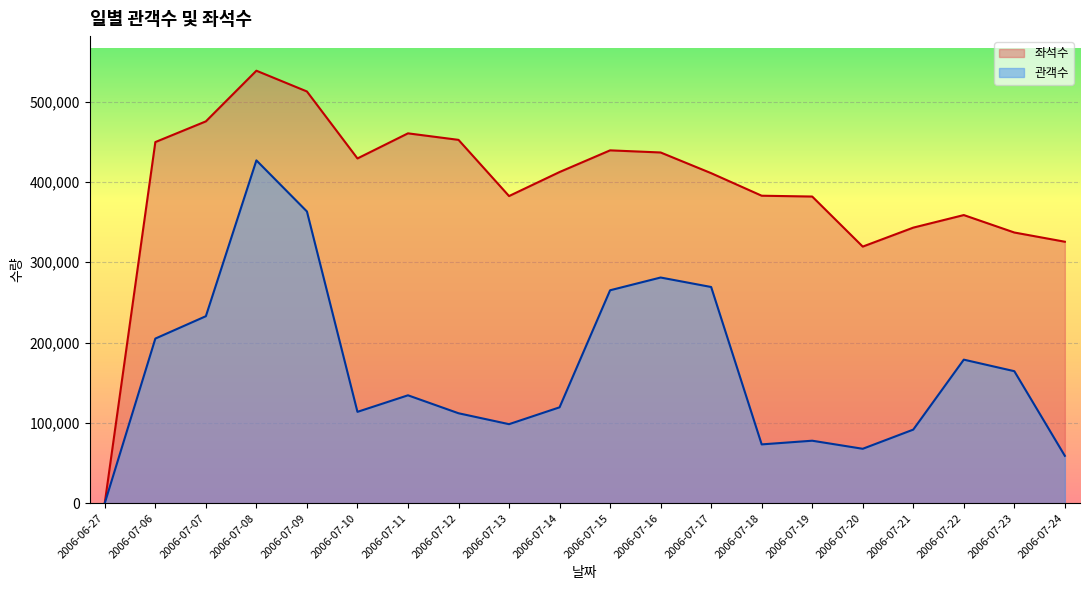

Rank the series by their average value, from highest to lowest.

좌석수, 관객수